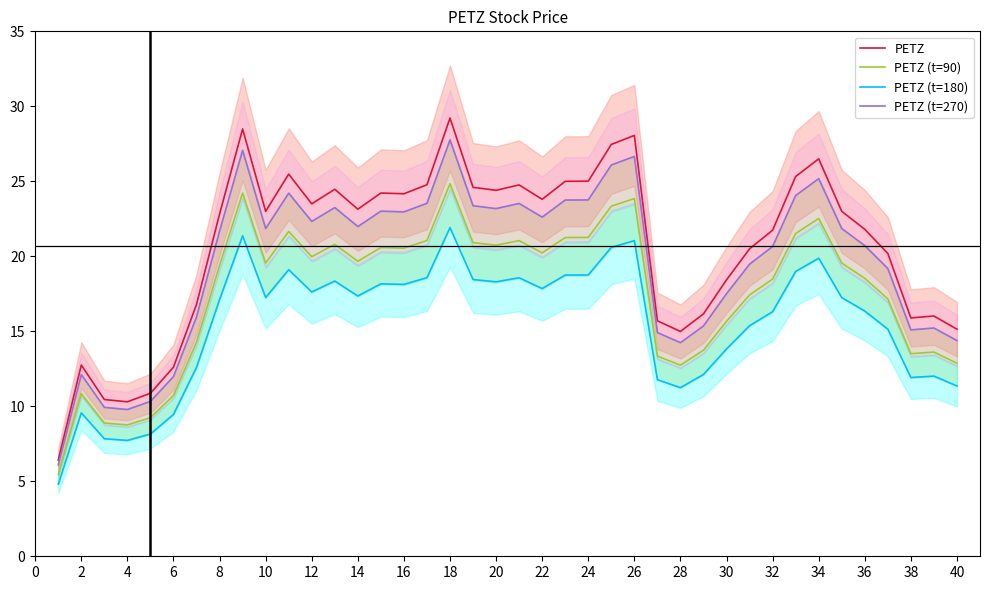

True or false: PETZ (t=270) and PETZ (t=180) intersect in this chart.

False